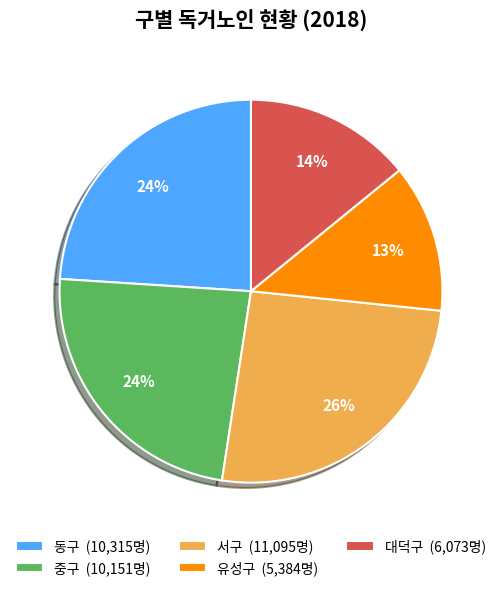

Do 서구 (11,095명) and 중구 (10,151명) together represent more than half of the pie?

No